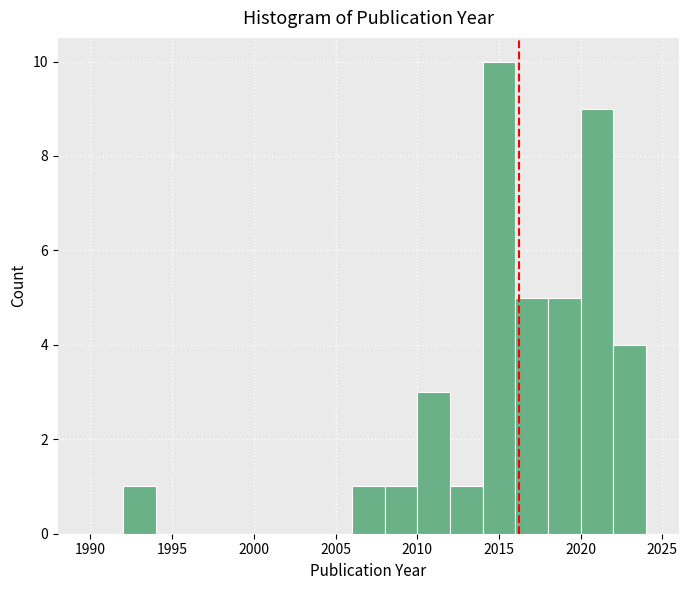

What is the height of the bar covering 2018 to 2020 on the x-axis? The values are not printed on the chart, so give them approximately, as read against the axis.

5